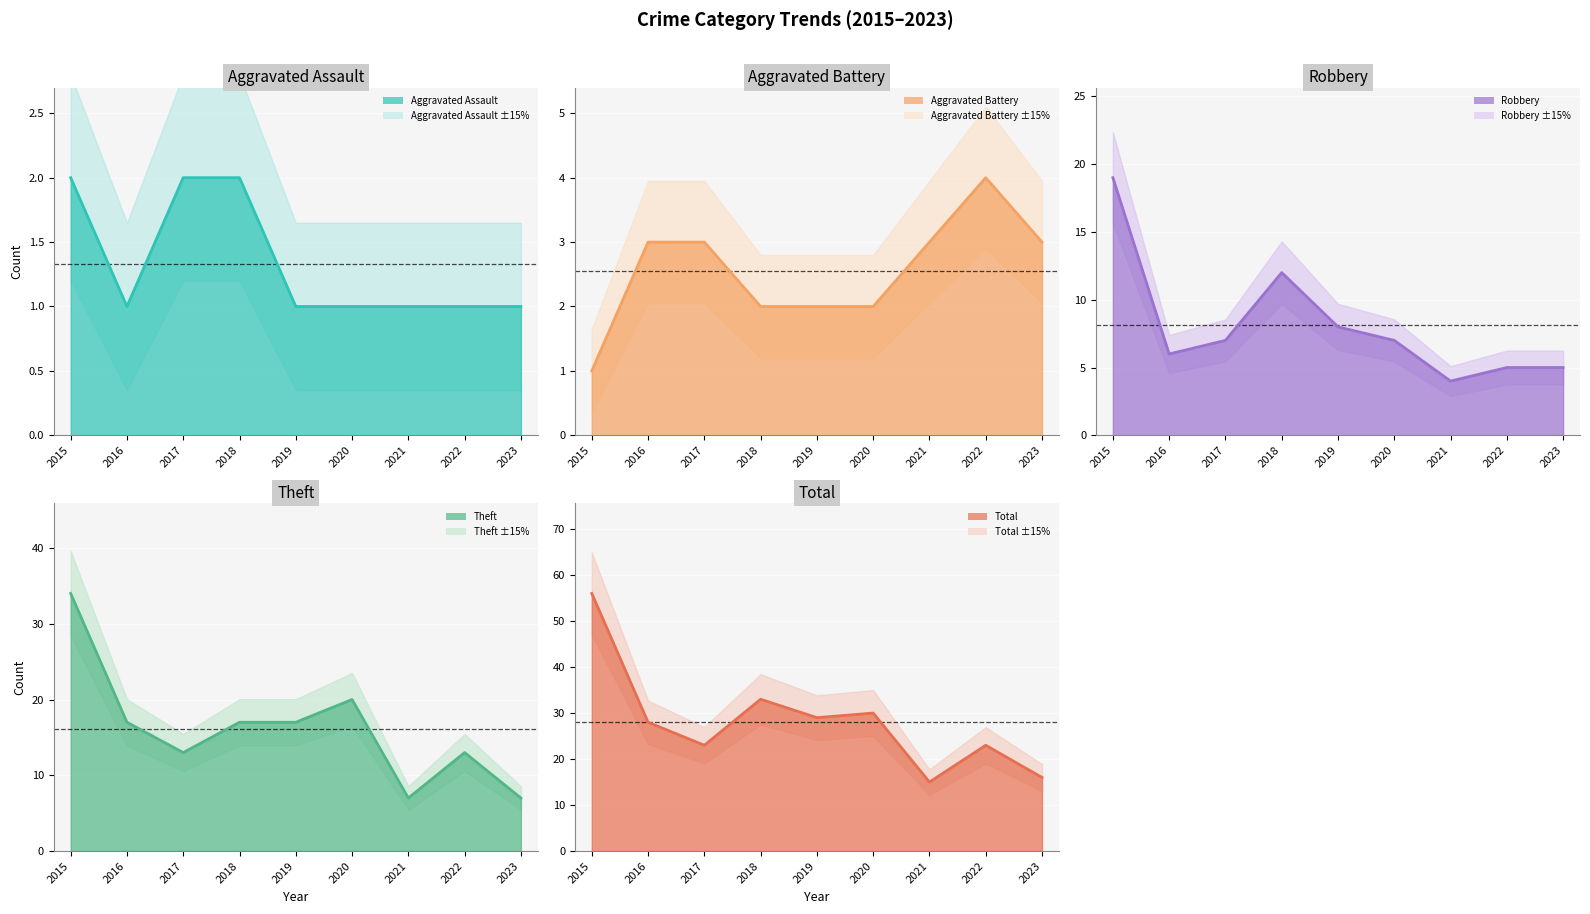

True or false: Aggravated Assault has a value of 1 at 2015.

False